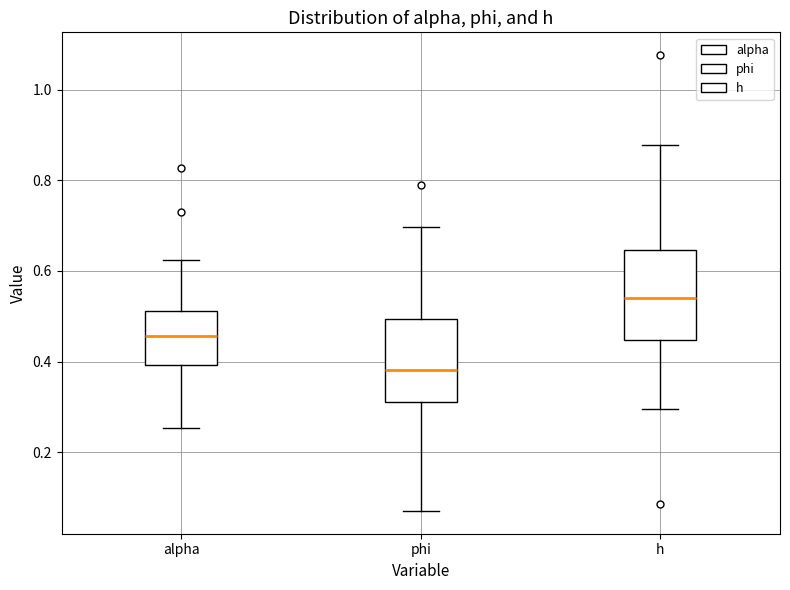

Reading left to right, read every box against the y-axis: the position of its median line, the range the box covers, and the ends of its whiskers. The values are not printed on the chart, so give them approximately, as read against the axis.

alpha: median 0.46, box 0.40 to 0.52, whiskers 0.26 to 0.62
phi: median 0.38, box 0.30 to 0.50, whiskers 0.08 to 0.70
h: median 0.54, box 0.44 to 0.64, whiskers 0.30 to 0.88